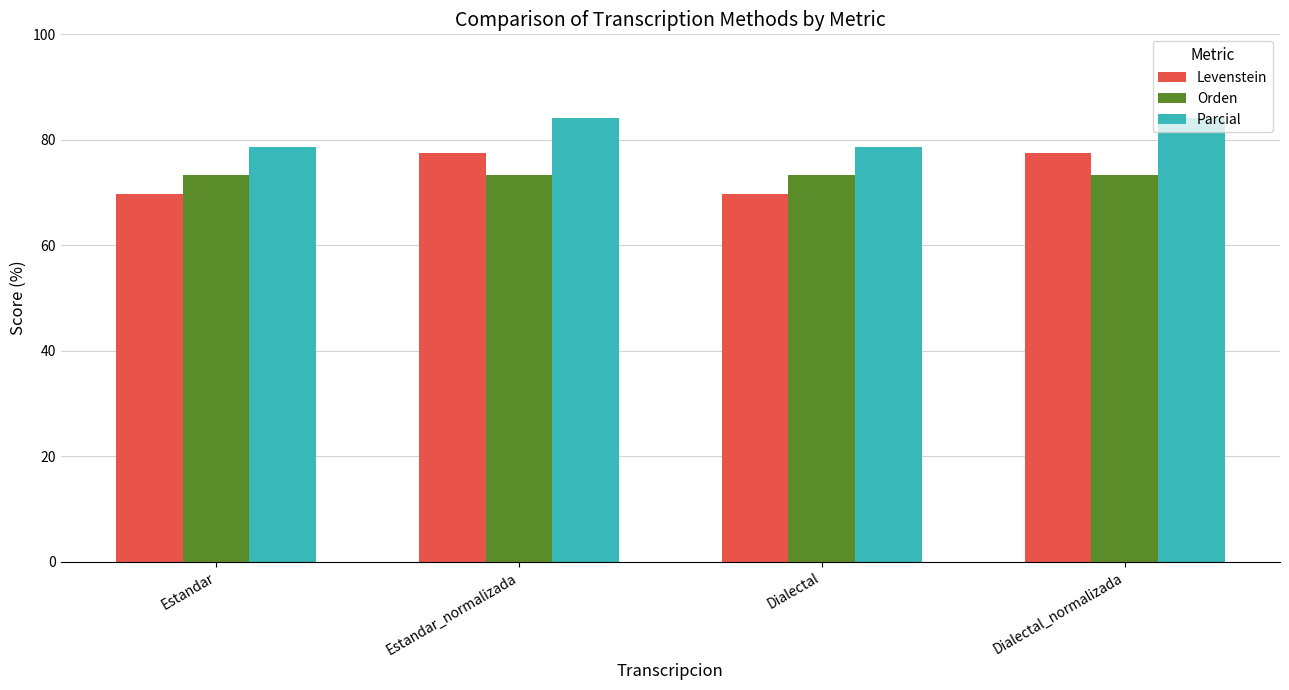

How many data points does each series have?

4